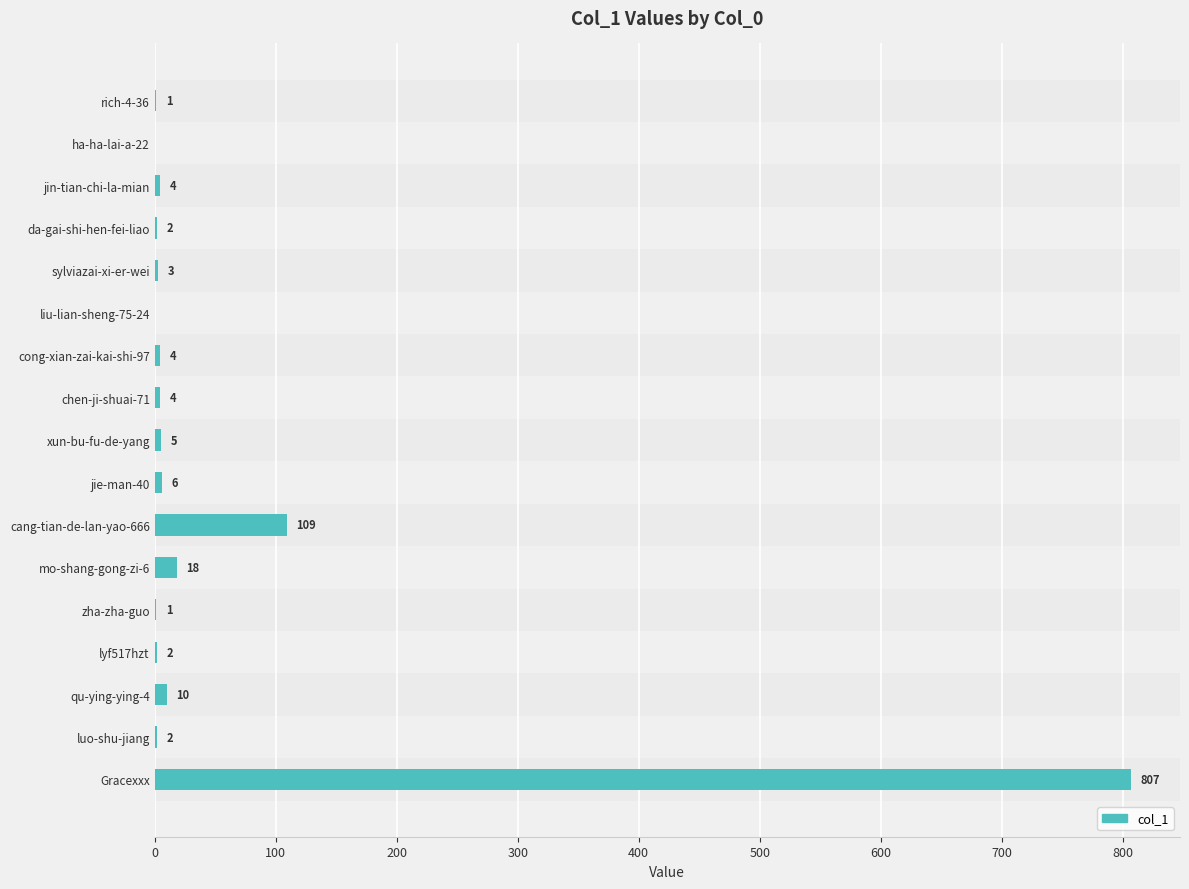

What is the sum of the values at chen-ji-shuai-71 and mo-shang-gong-zi-6?

22